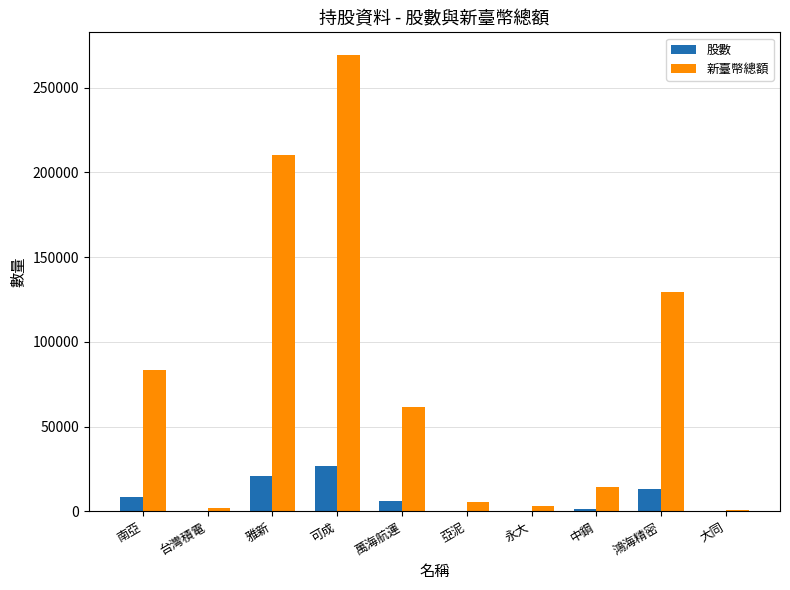

Which category has the highest value in the 新臺幣總額 series?

可成